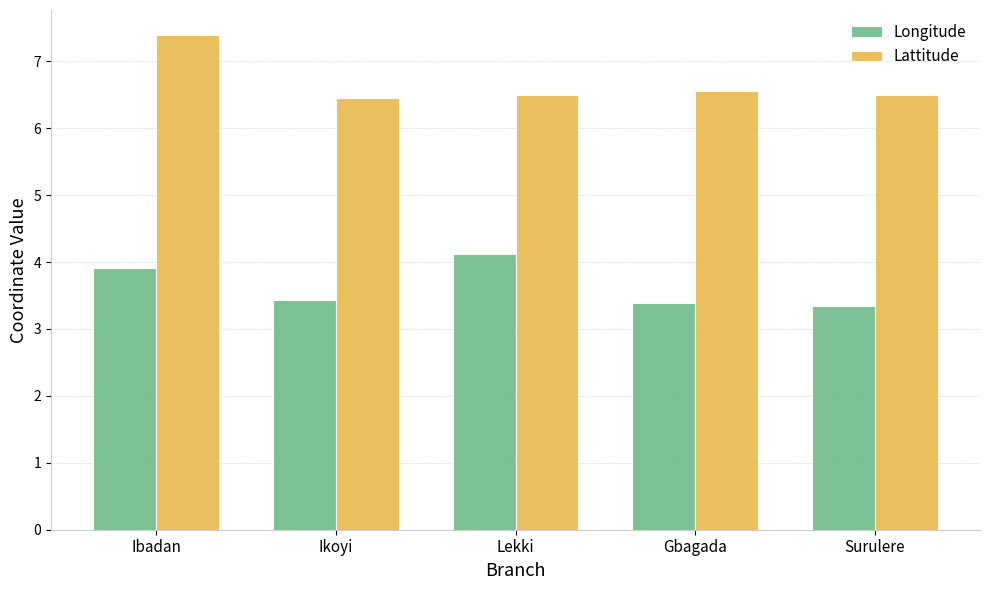

What is the greatest value displayed?

7.4